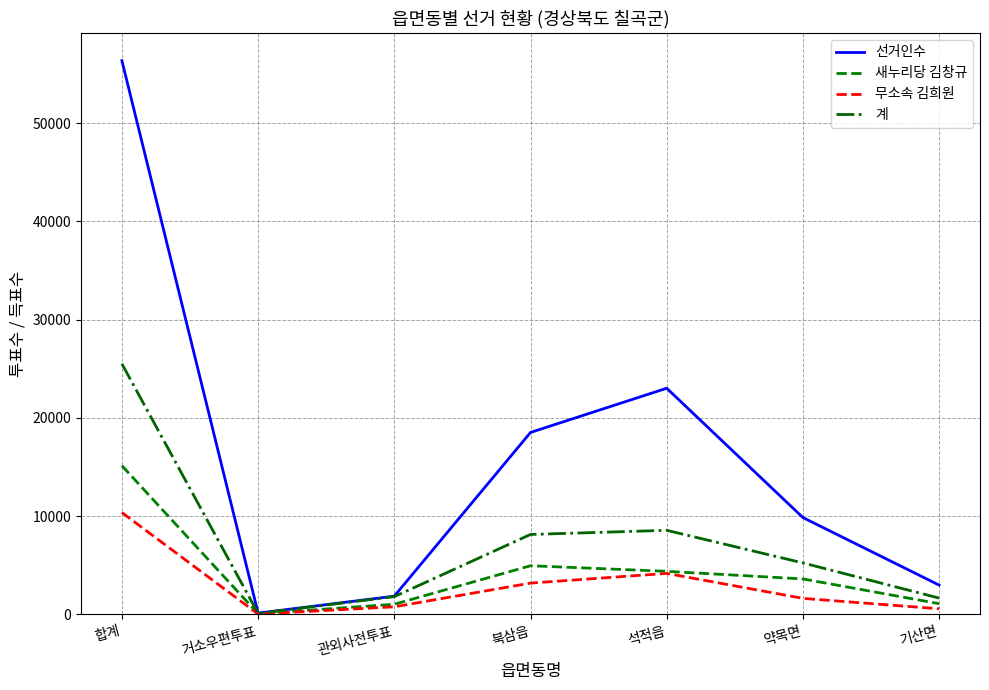

The 계 series shows 1807 at 관외사전투표. True or false?

True